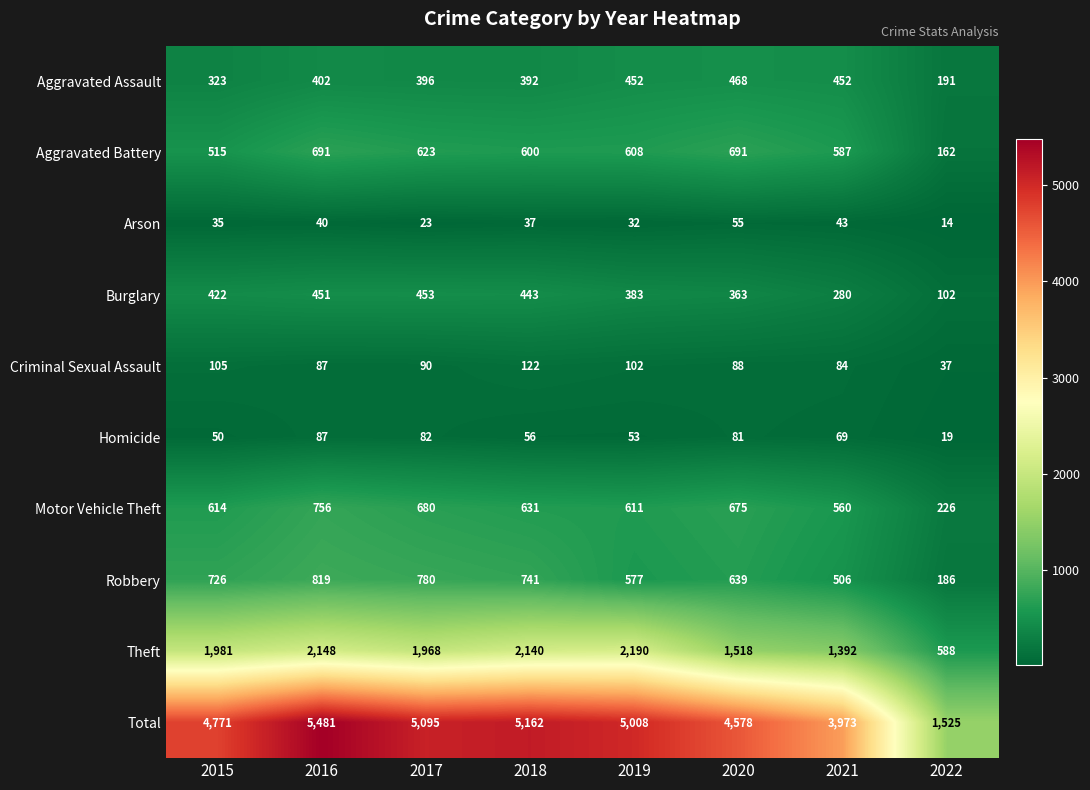

The Aggravated Battery series shows 909 at 2018. True or false?

False